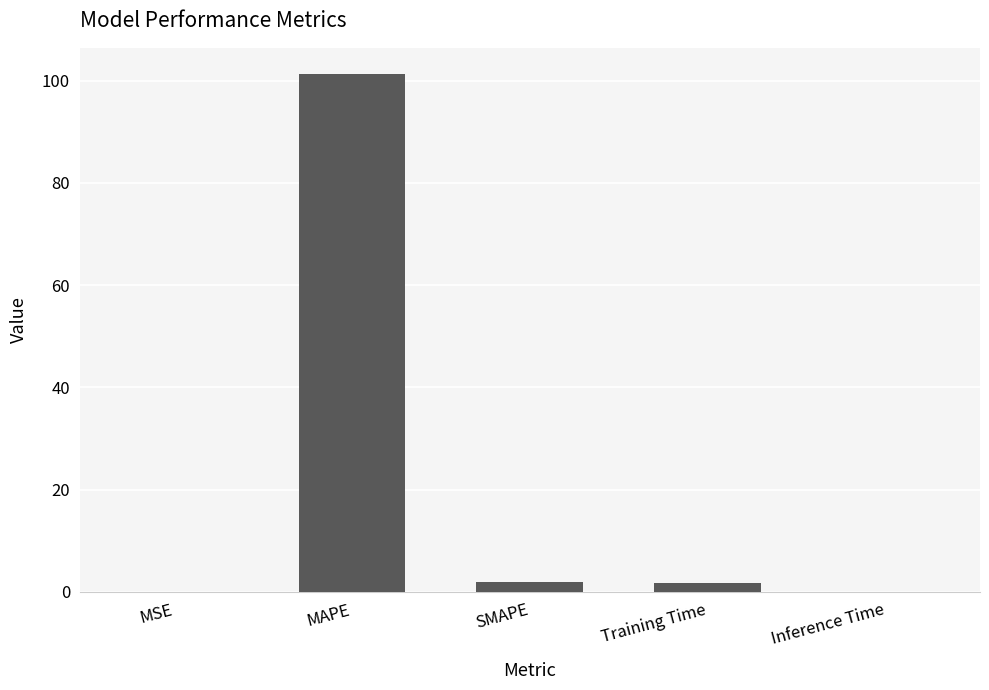

At which label does the data first exceed 1?

MAPE